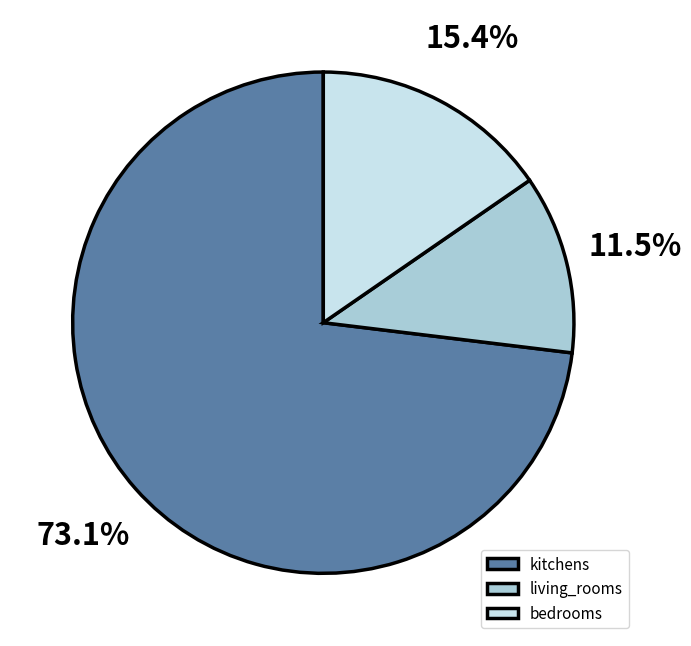

To the nearest percent, what percentage of the pie is kitchens?

73%